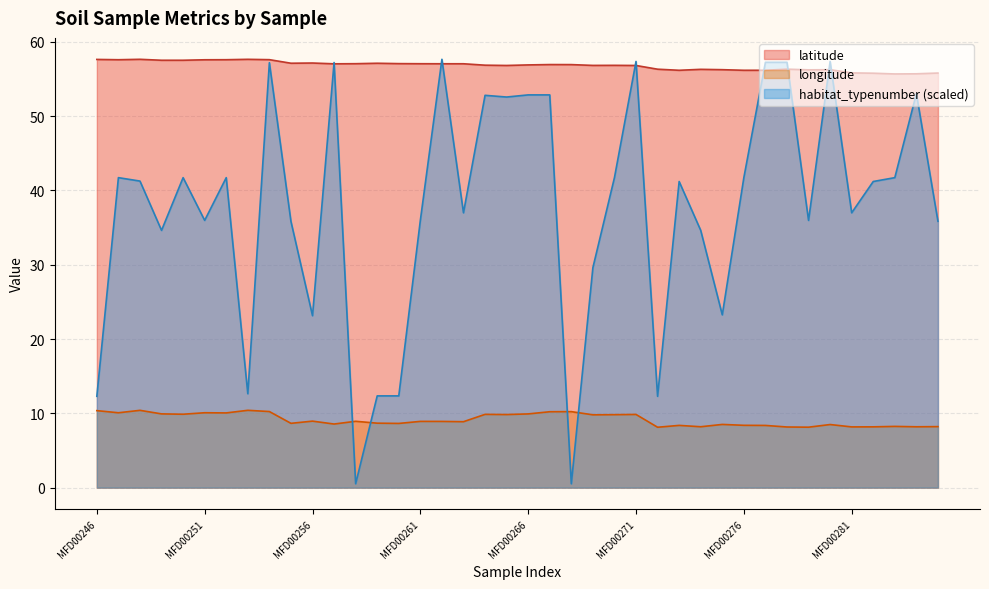

What is the greatest value displayed?

57.6